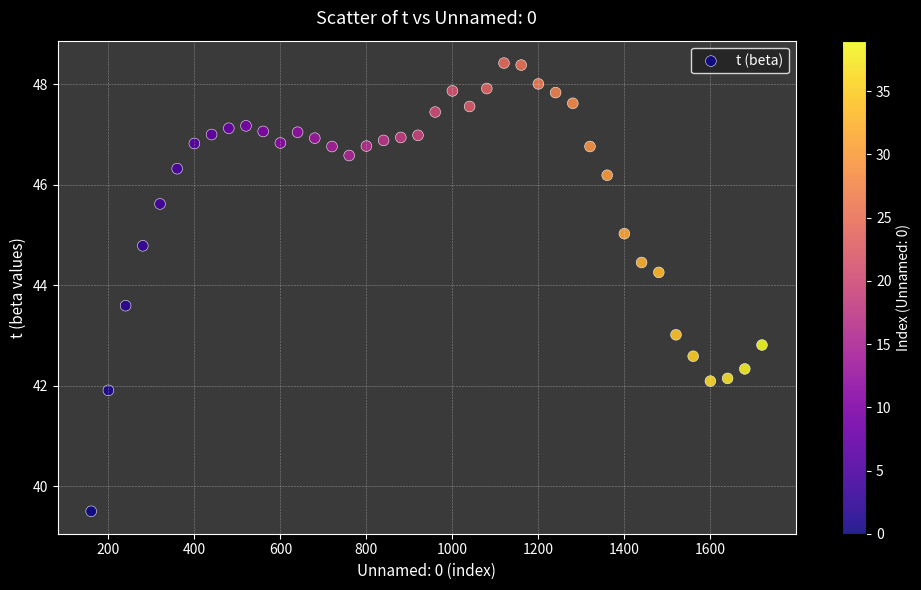

What is the range of Y values (max minus min)?

8.9